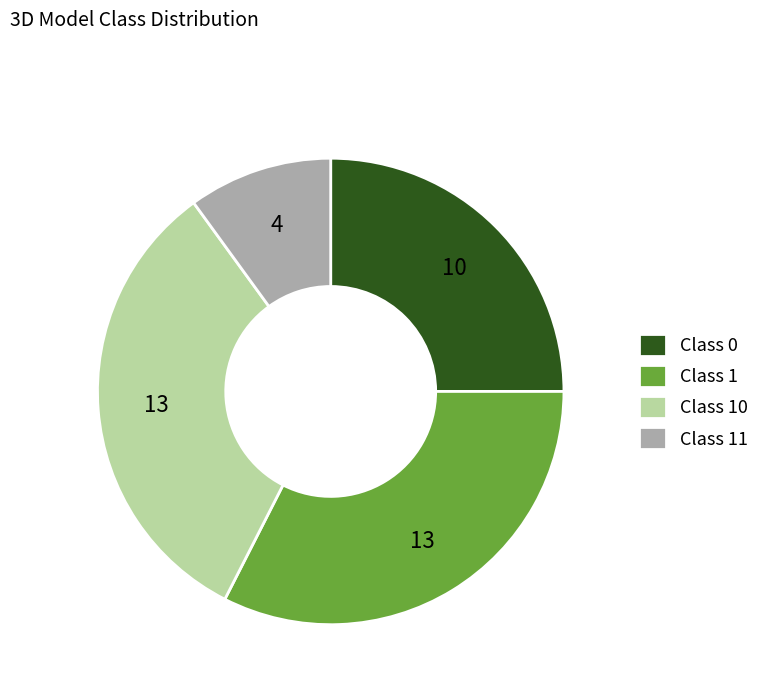

What is the ratio of the value at Class 11 to the value at Class 0?

0.4